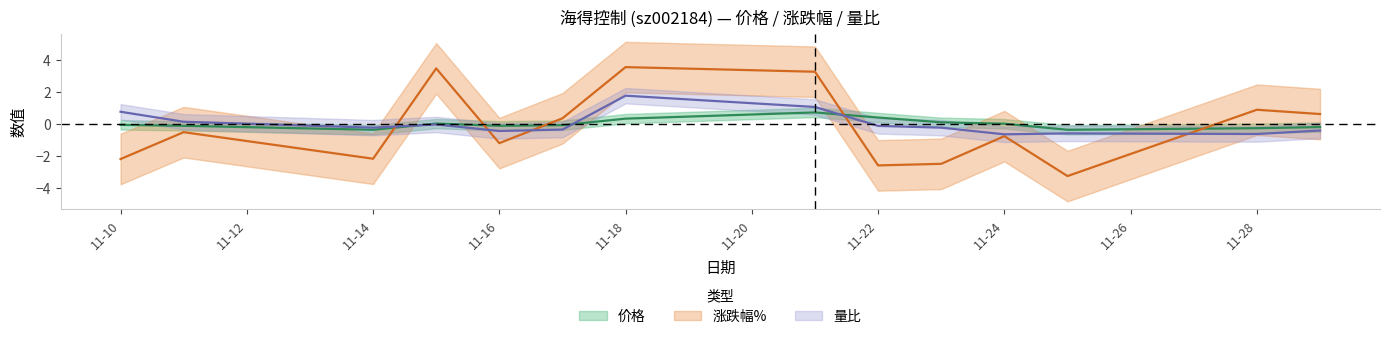

Where is 量比 nearest to the value 0?

2022-11-15